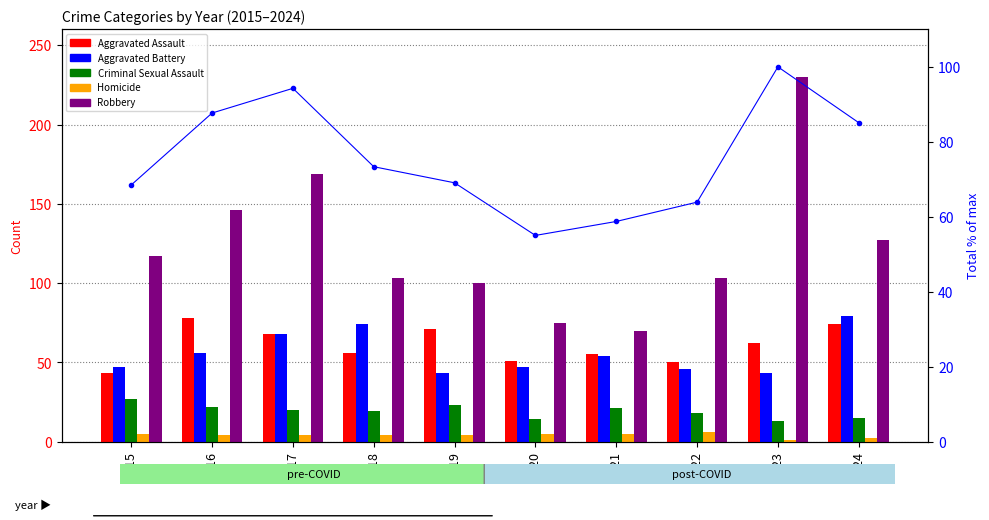

What is the spread (max minus min) of values at 2019?

96.0